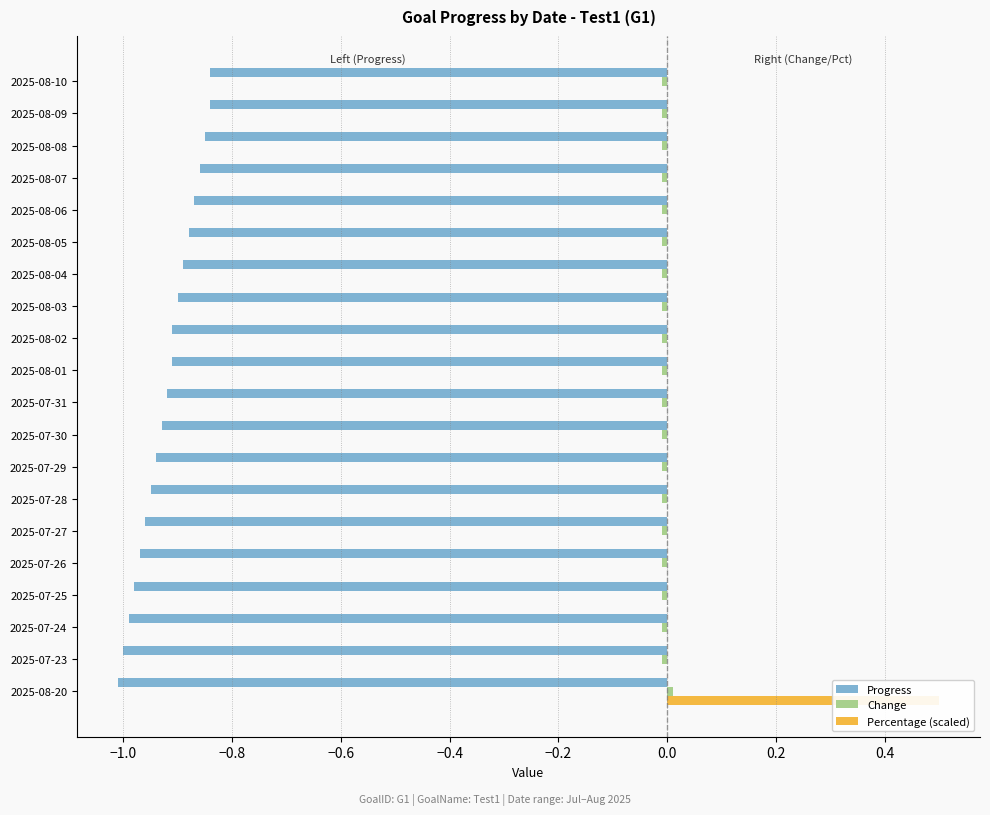

Count the number of categories in the chart.

20